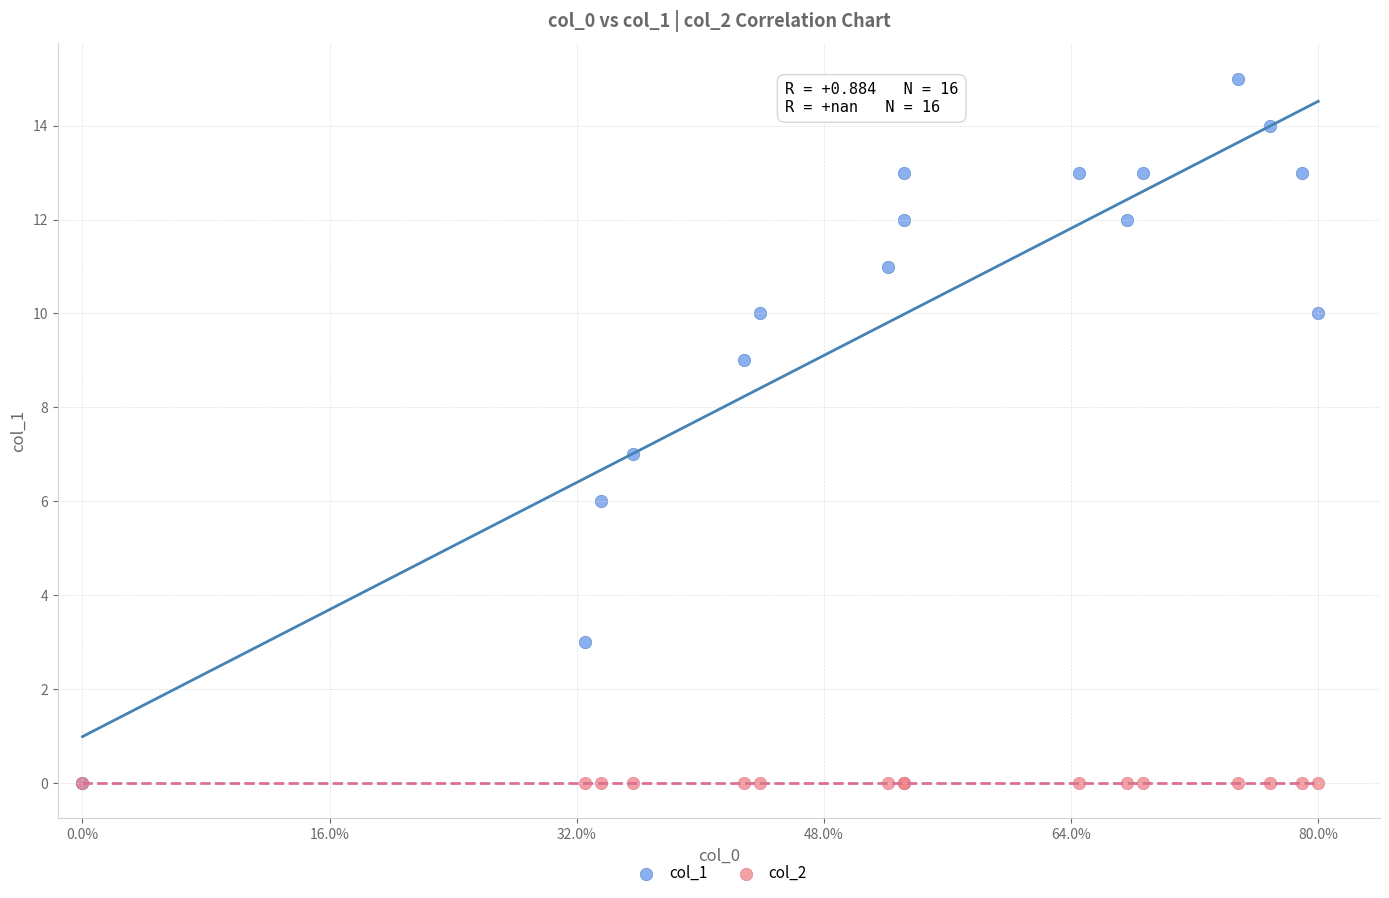

What are all the series names shown in the legend?

col_1, col_2